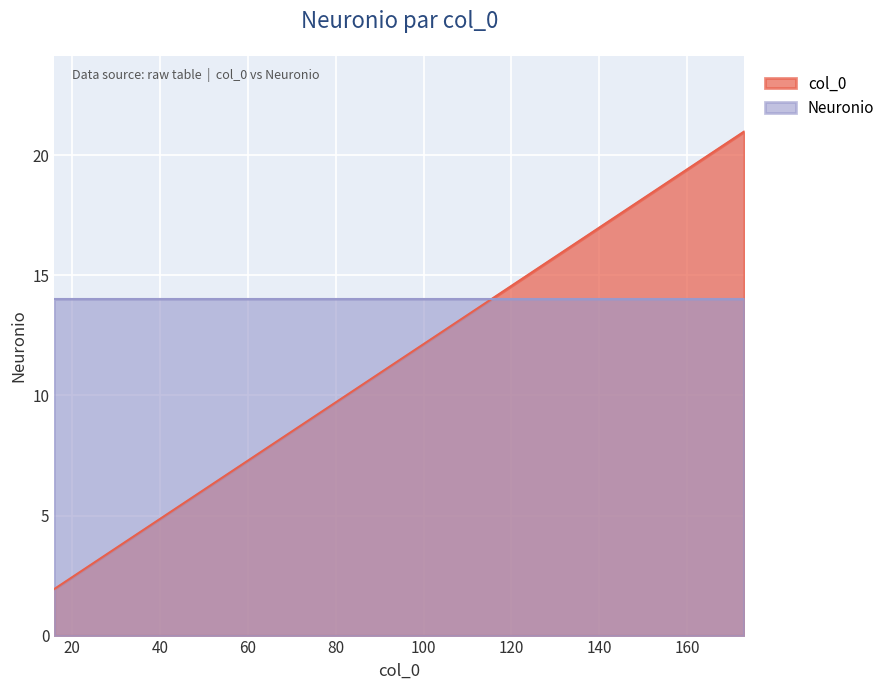

What is the difference between the maximum and minimum values?

19.1